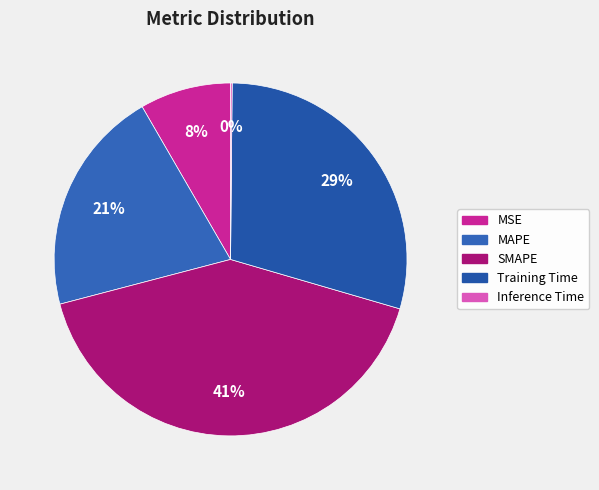

Does any single category account for the majority?

No